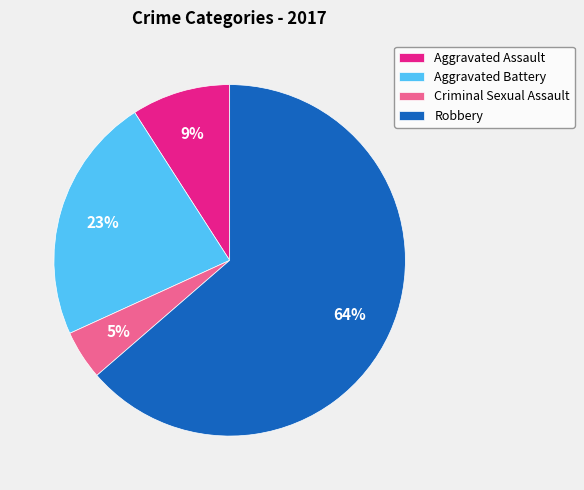

Is the sum of Criminal Sexual Assault and Aggravated Assault greater than half?

No